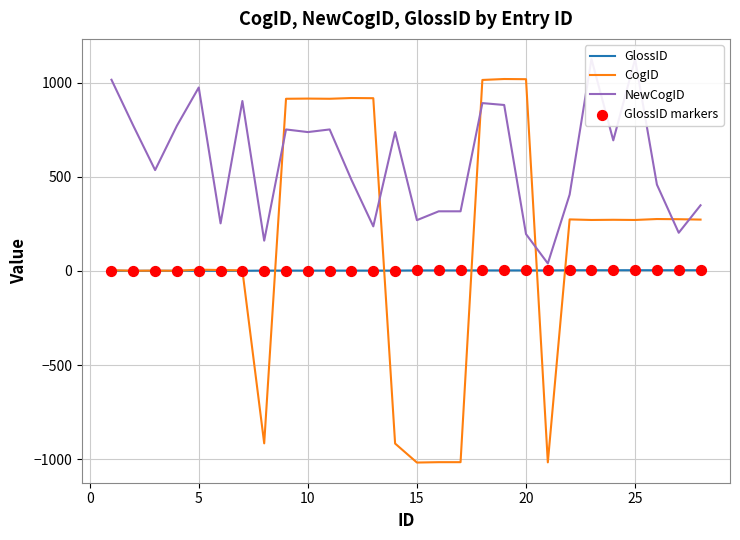

Which series reaches the maximum Y coordinate?

NewCogID